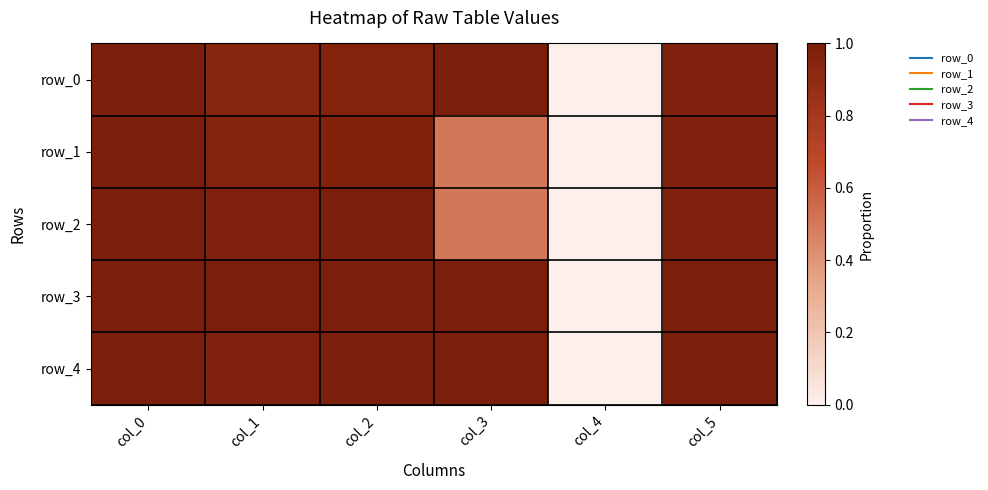

What is the total value across all series at col_5?

4.9